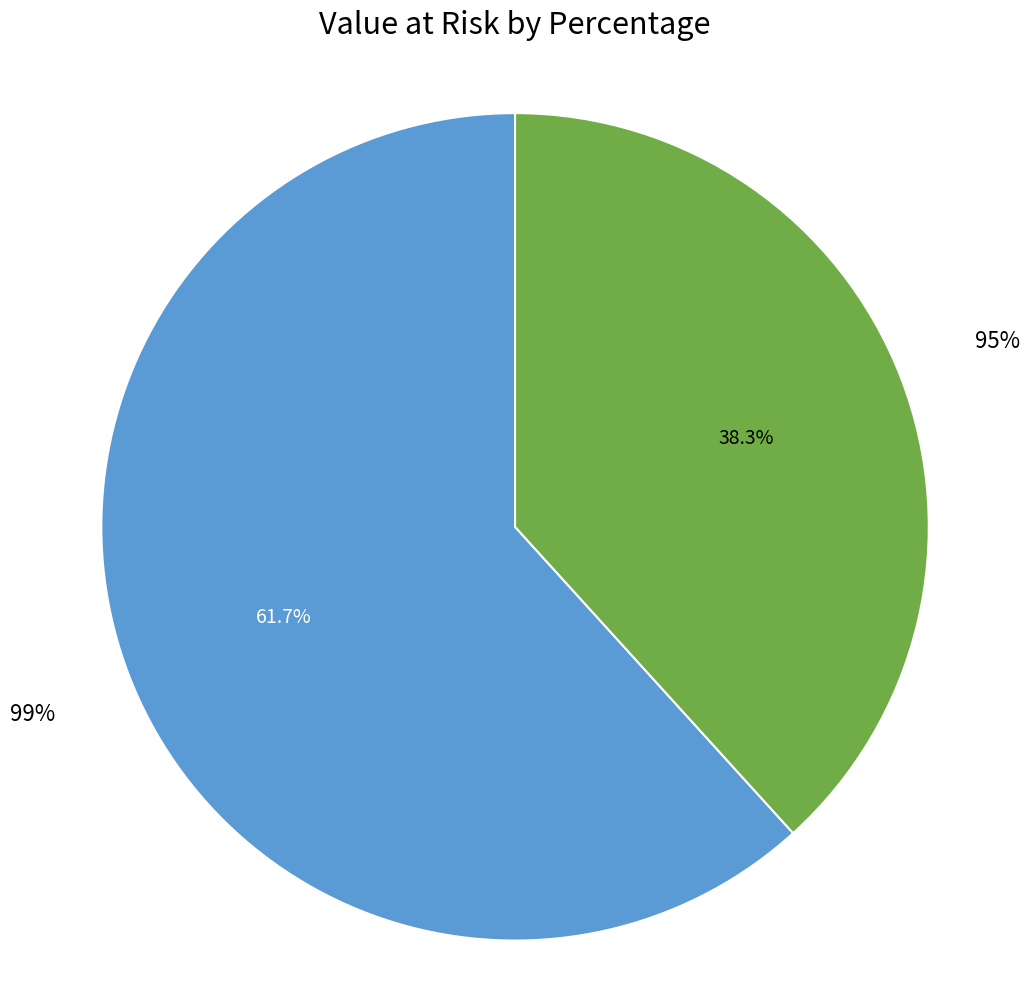

Which slice is the smallest?

95%